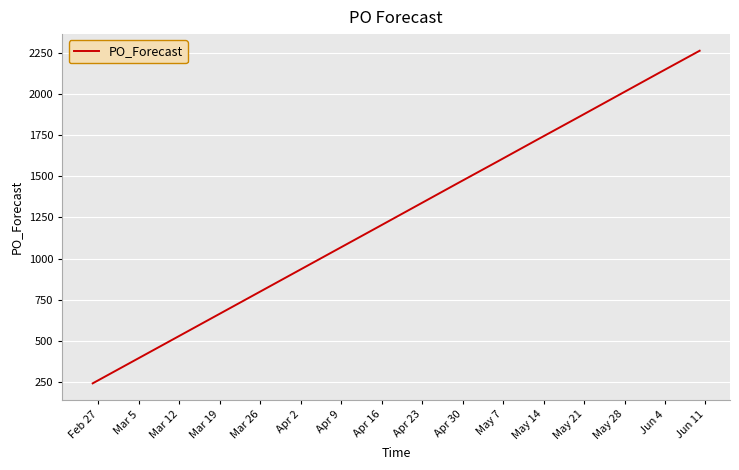

What is the smallest value displayed?

243